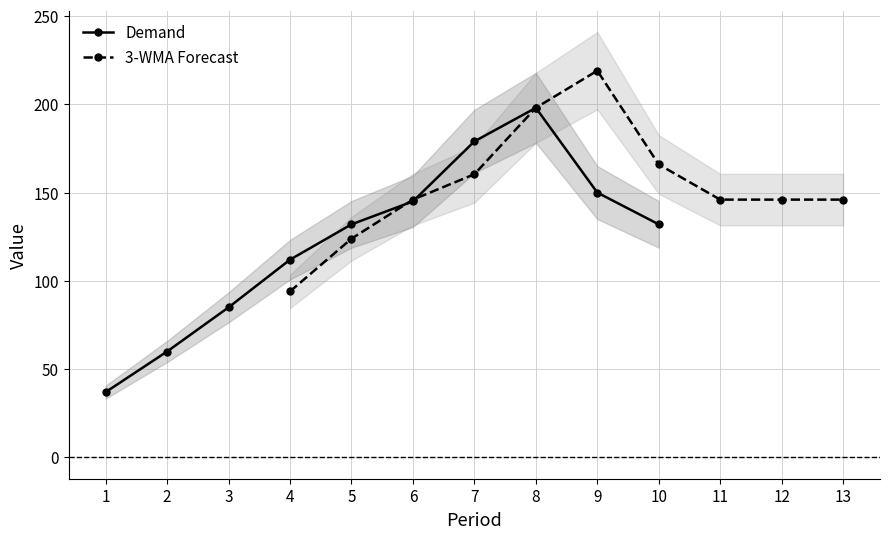

Rank the series by their average value, from highest to lowest.

3-WMA Forecast, Demand